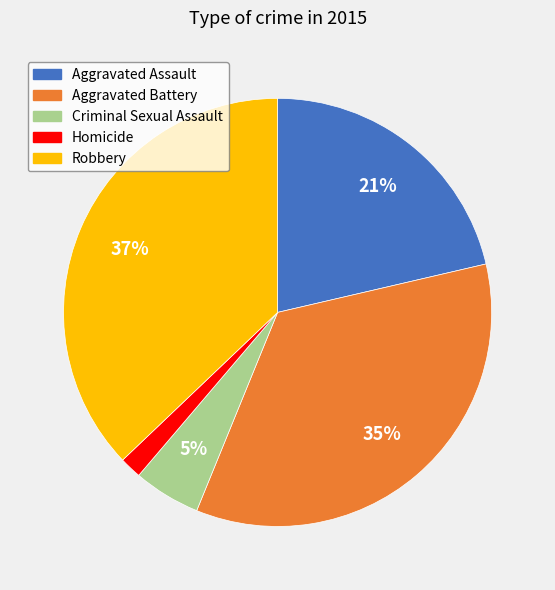

To the nearest percent, what is the difference between the largest and smallest slice percentages?

35%